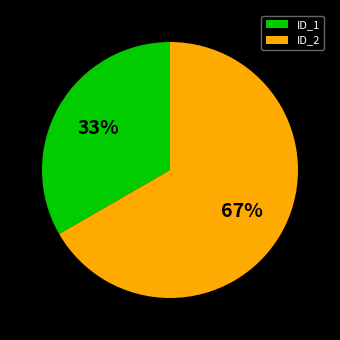

Is ID_1 the majority of the pie?

No